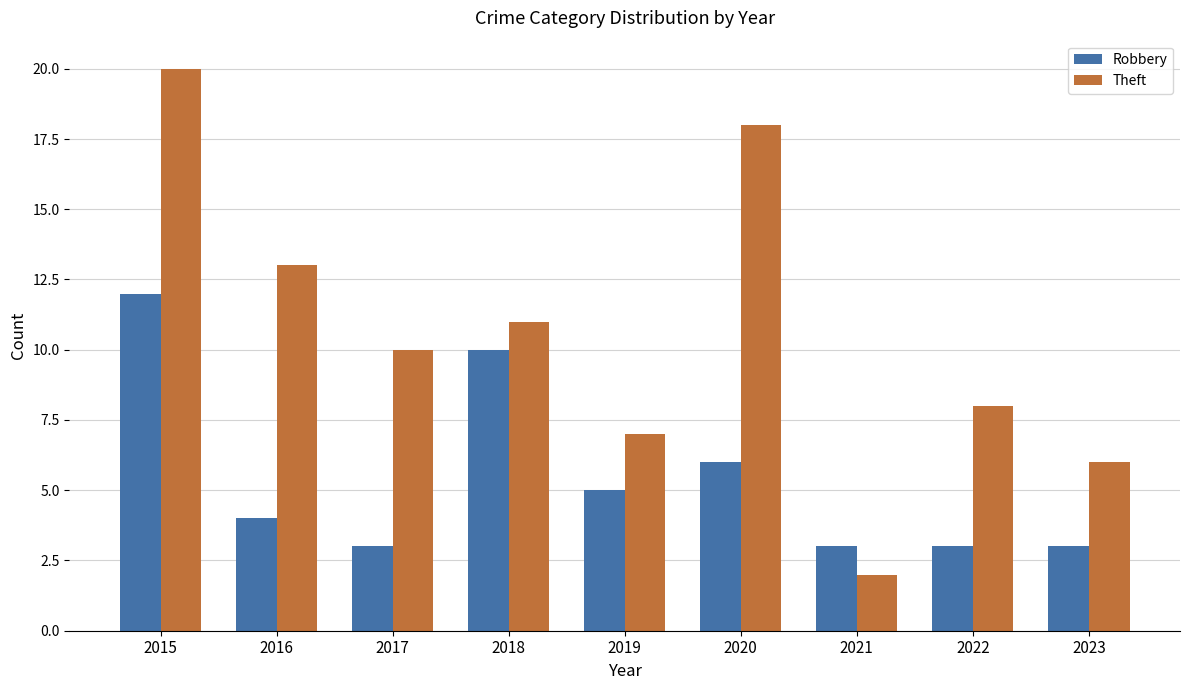

What is the difference between the Robbery values at 2019 and 2015?

7